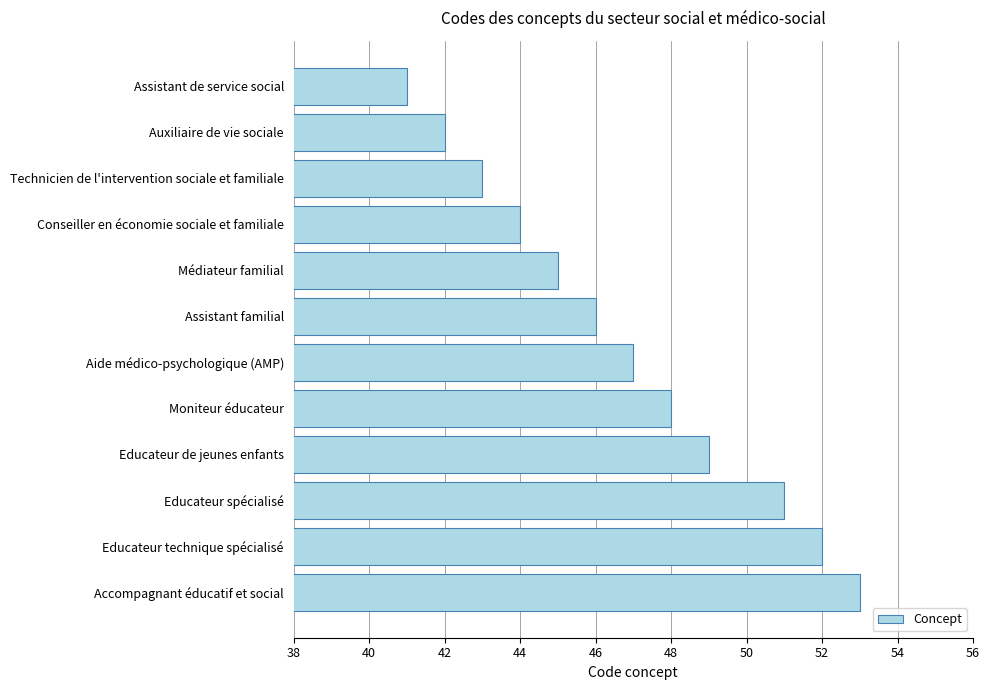

What is the average value?

47